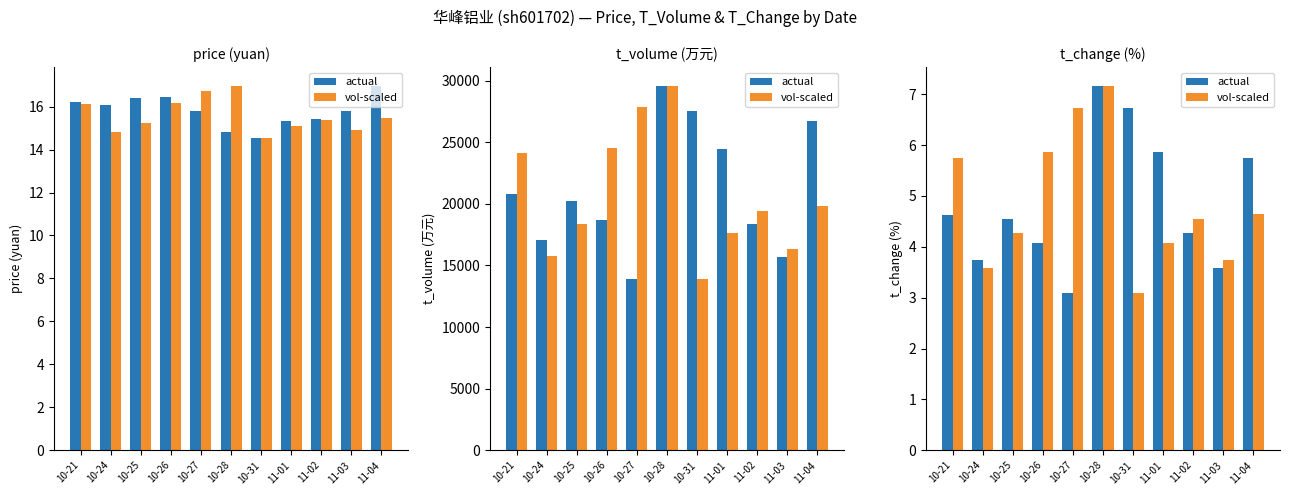

What is the average value of the vol-scaled series?

4.9